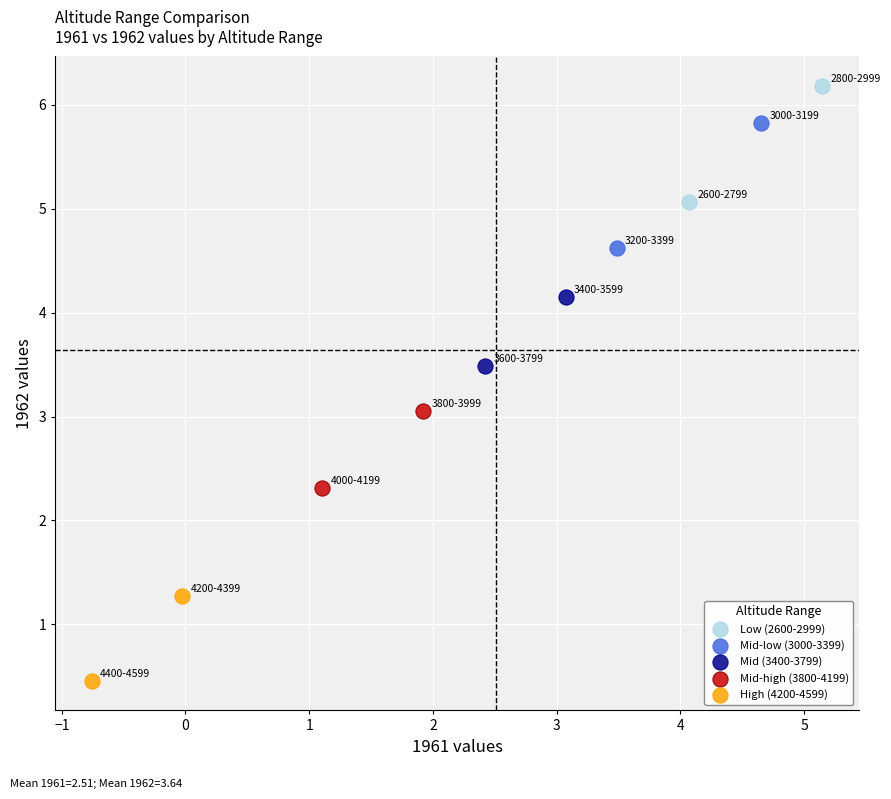

What are all the series names shown in the legend?

Low (2600-2999), Mid-low (3000-3399), Mid (3400-3799), Mid-high (3800-4199), High (4200-4599)